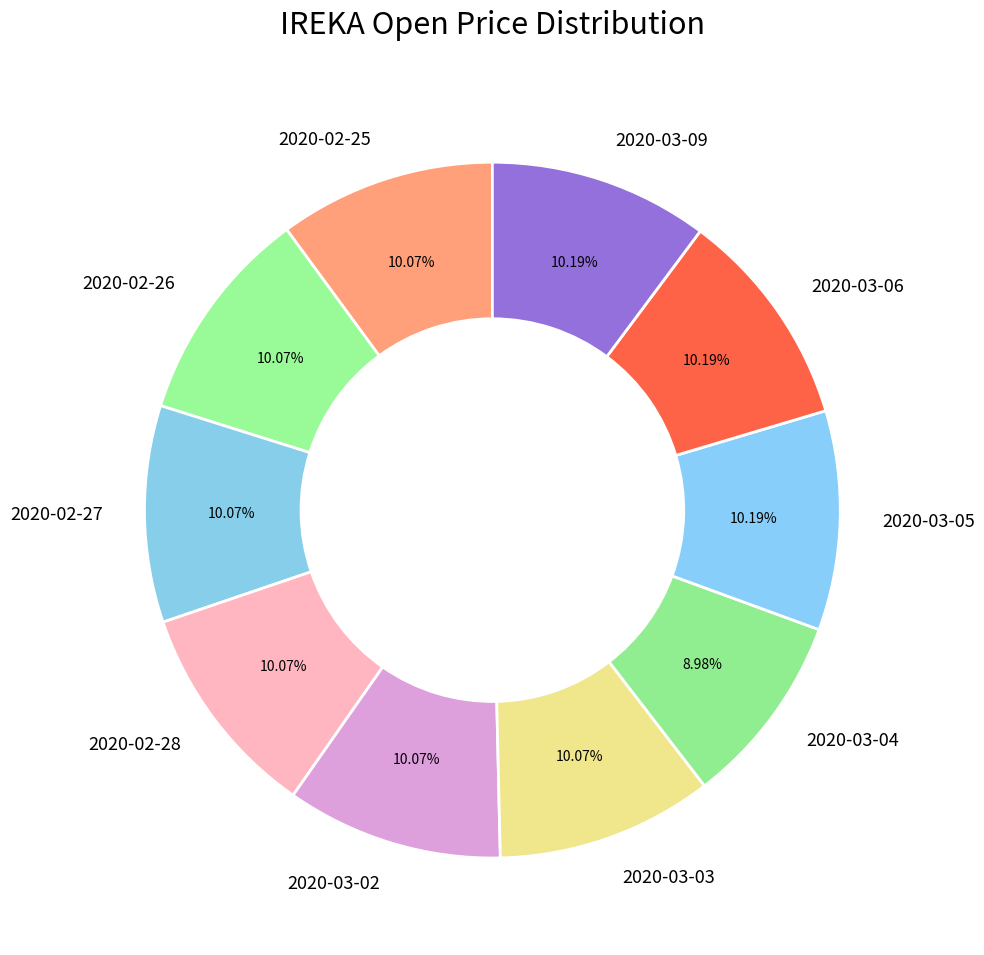

Which category has the smallest portion of the pie?

2020-03-04